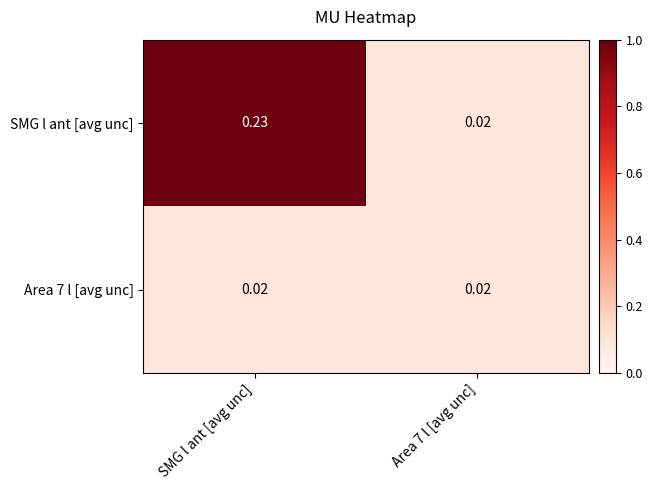

At which category is the sum across all series the highest?

SMG l ant [avg unc]